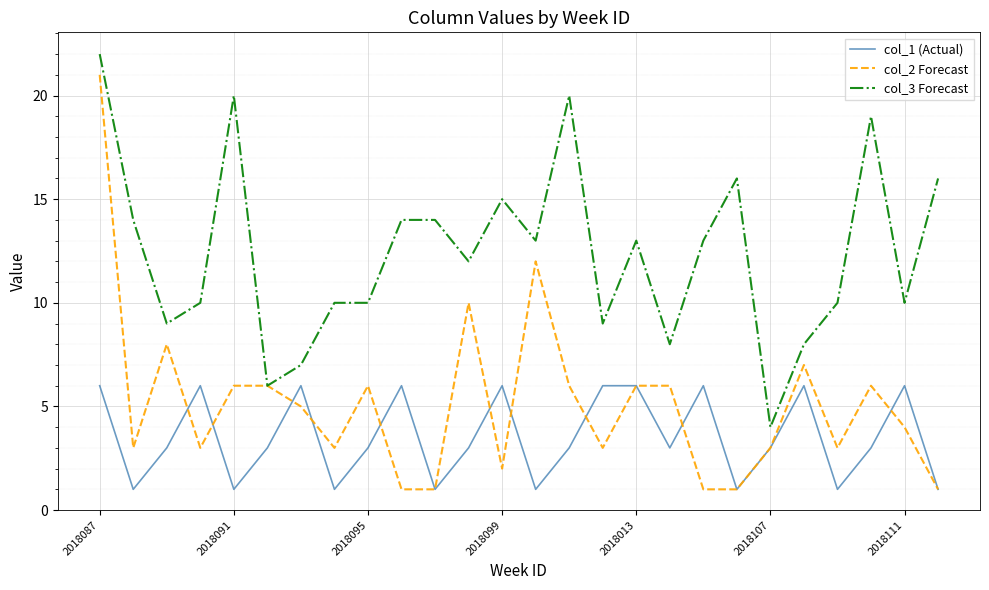

What is the average value of the col_1 (Actual) series?

4